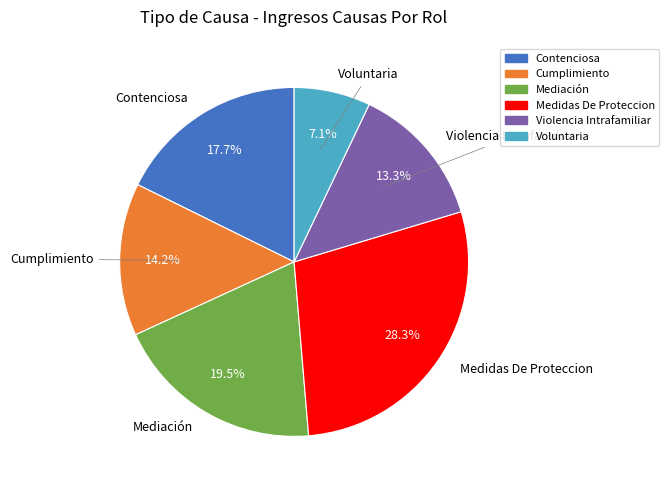

To the nearest percent, what is the difference between the largest and smallest slice percentages?

21%